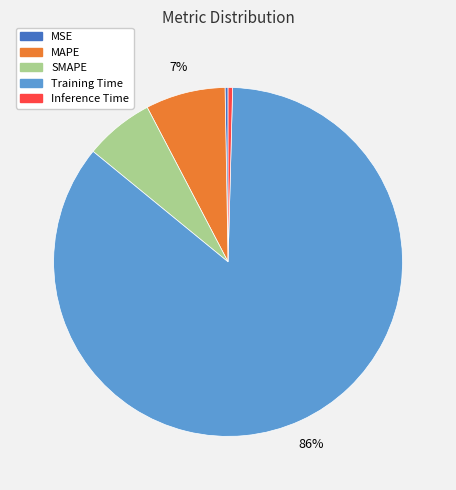

What is the largest slice in the pie chart?

Training Time